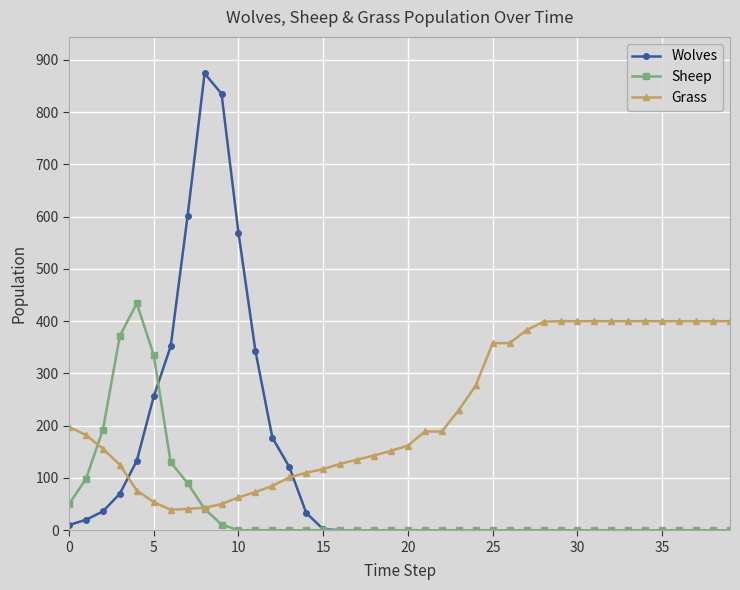

At how many categories does at least one series exceed 246?

25